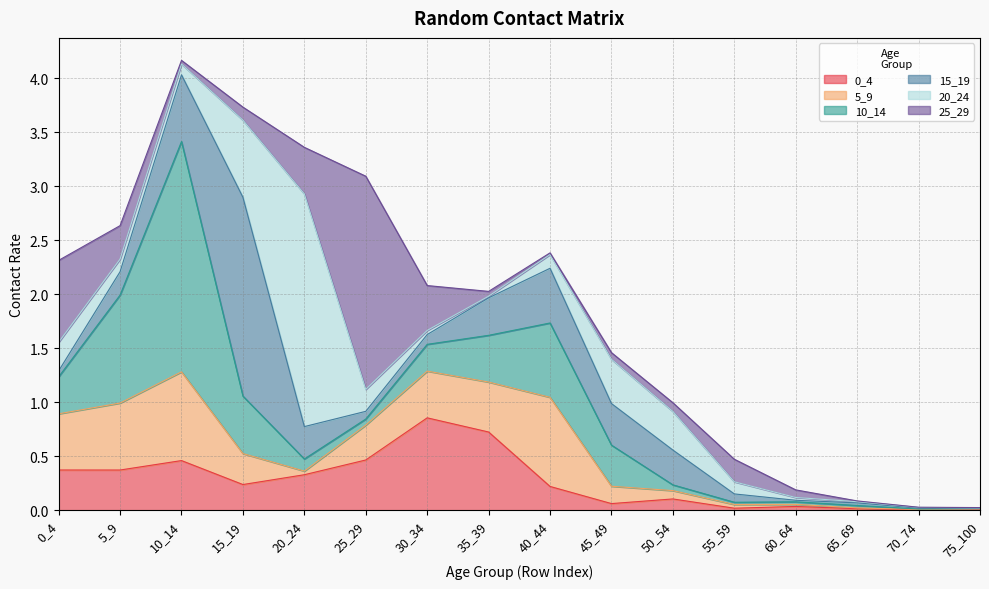

Rank the categories by 10_14 value from lowest to highest.

75_100, 70_74, 55_59, 65_69, 60_64, 50_54, 25_29, 20_24, 30_34, 0_4, 45_49, 35_39, 15_19, 40_44, 5_9, 10_14